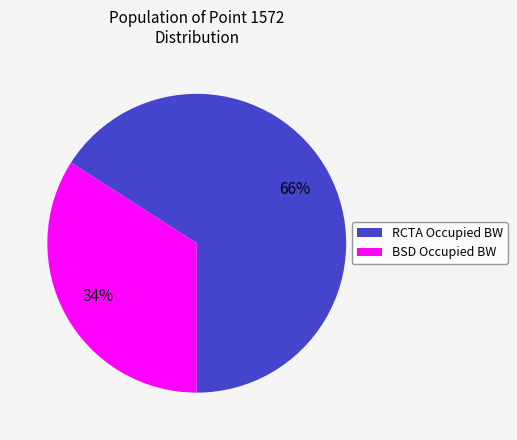

How many segments does this pie chart have?

2